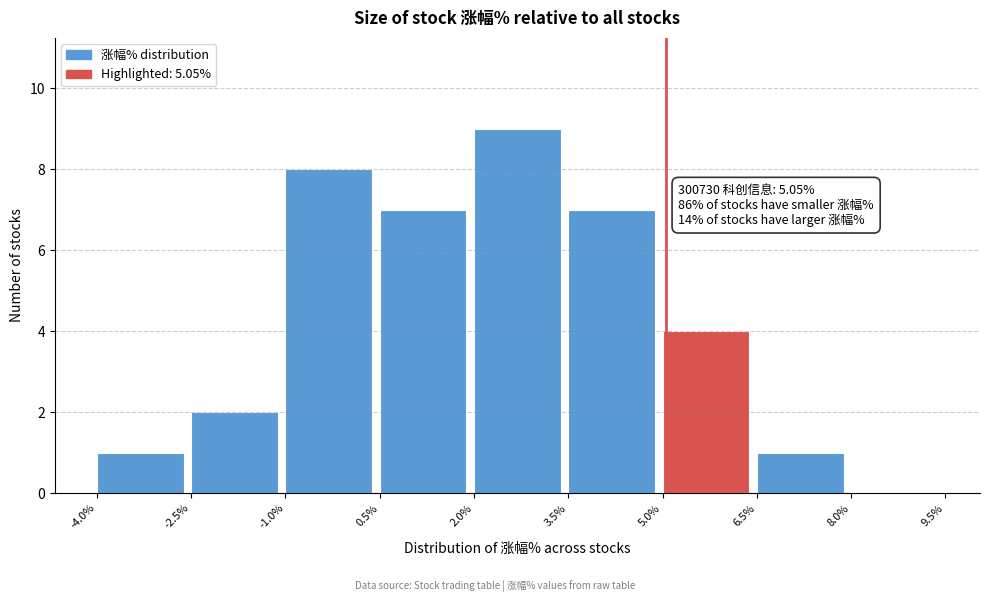

Over which range of the x-axis is the bar tallest?

2.0% to 3.5%